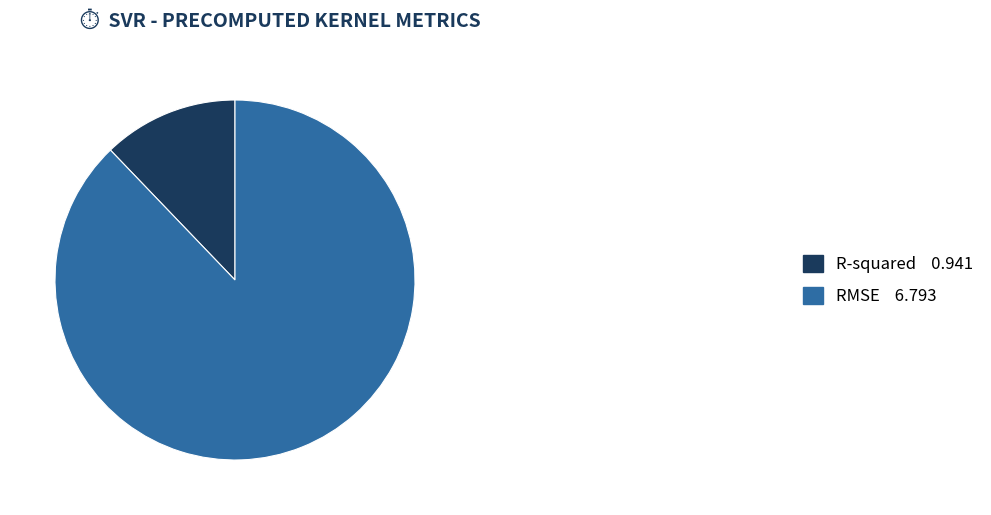

What is the smallest slice in the pie chart?

R-squared